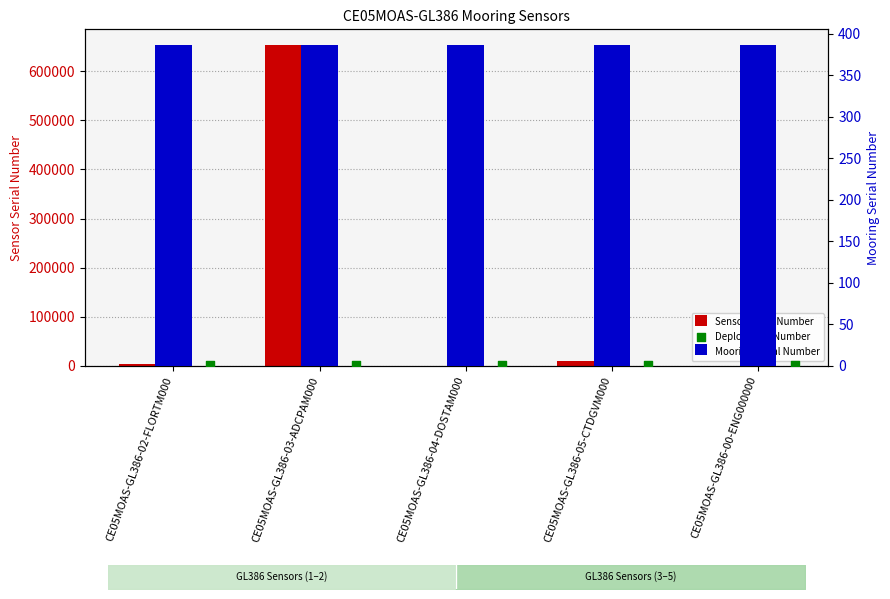

Which series reaches the minimum Y coordinate?

Deployment Number